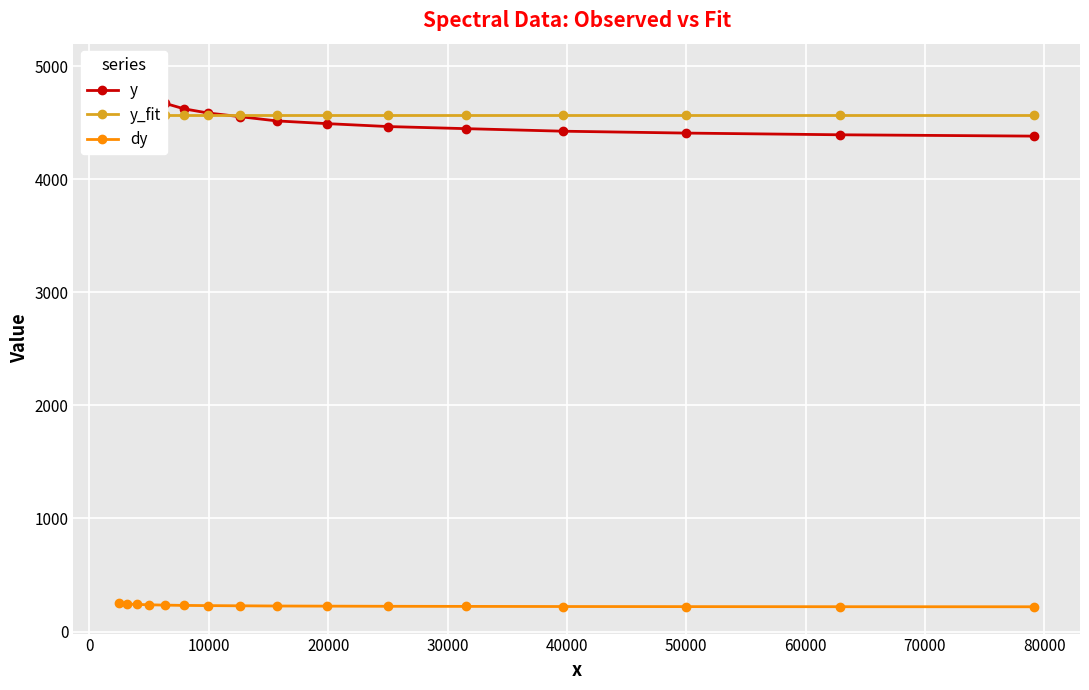

Is it true that y equals 6979.0 at 14?

False